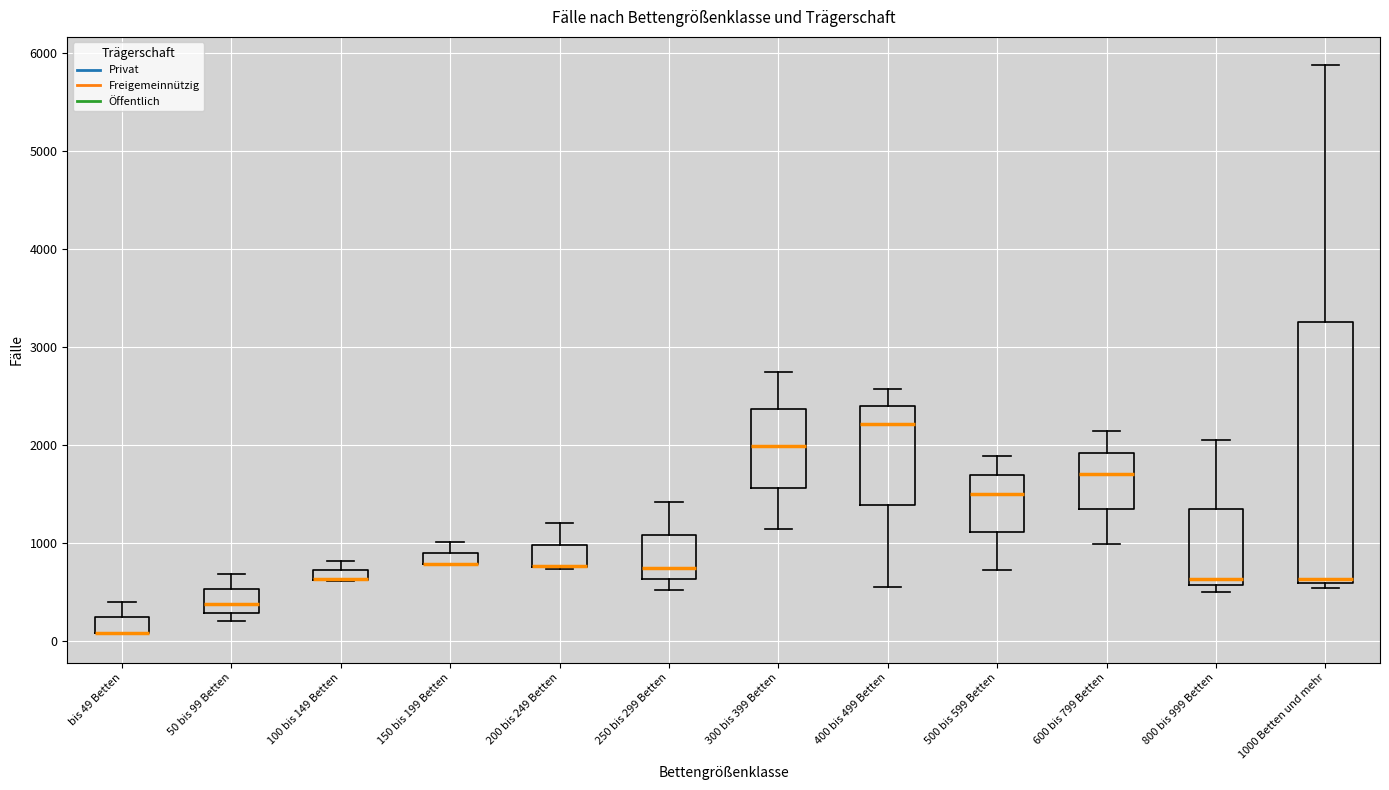

Which box is the tallest, from its lower edge to its upper edge?

1000 Betten und mehr